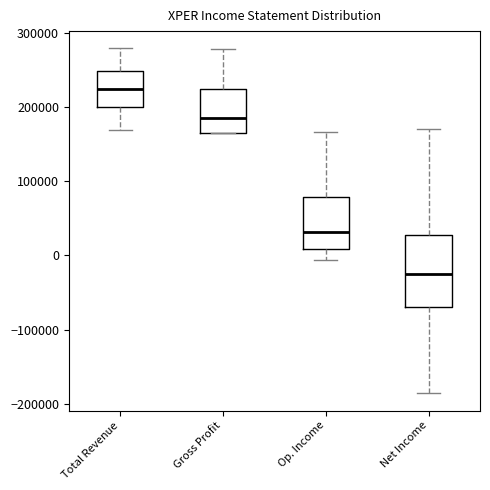

Where is the lower edge of the box for Op. Income on the y-axis? The values are not printed on the chart, so give them approximately, as read against the axis.

10000